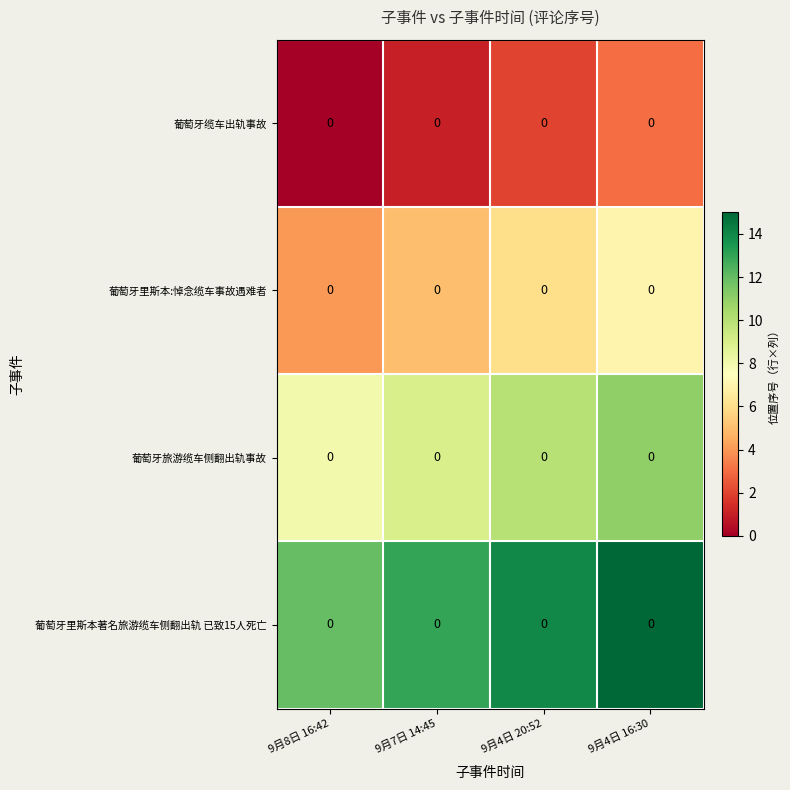

How many data points does each series have?

4